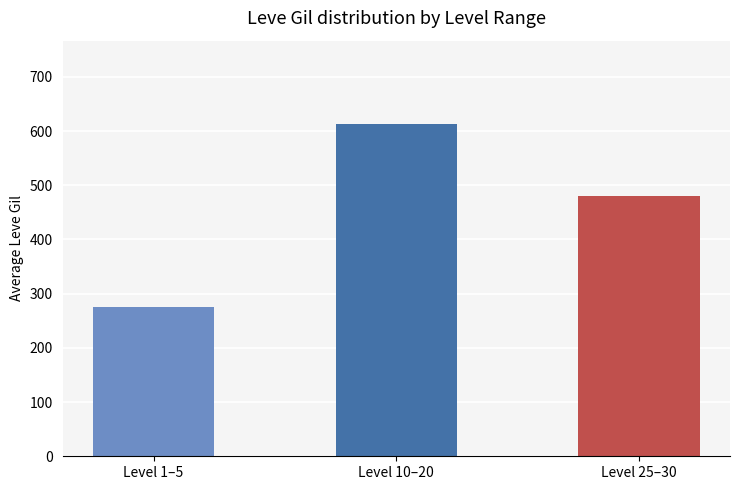

Which category has the highest value across all series?

Level 10–20